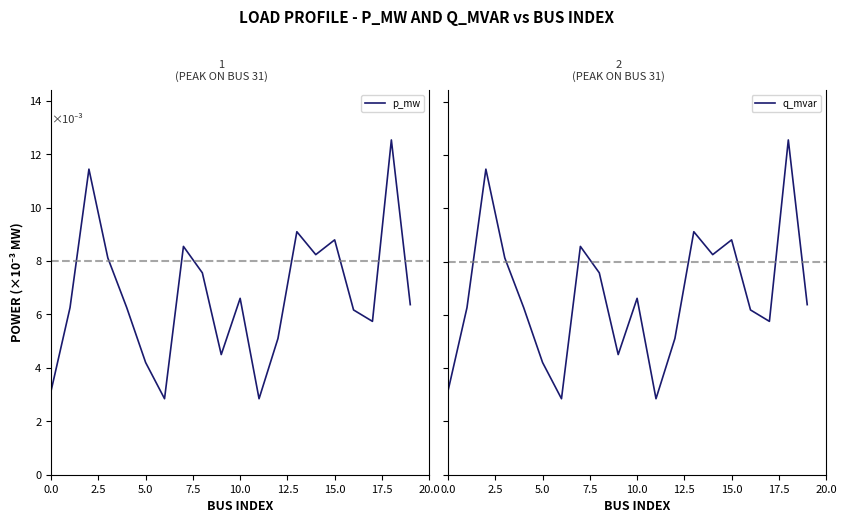

Is it true that p_mw equals 2.1 at 0.0?

False